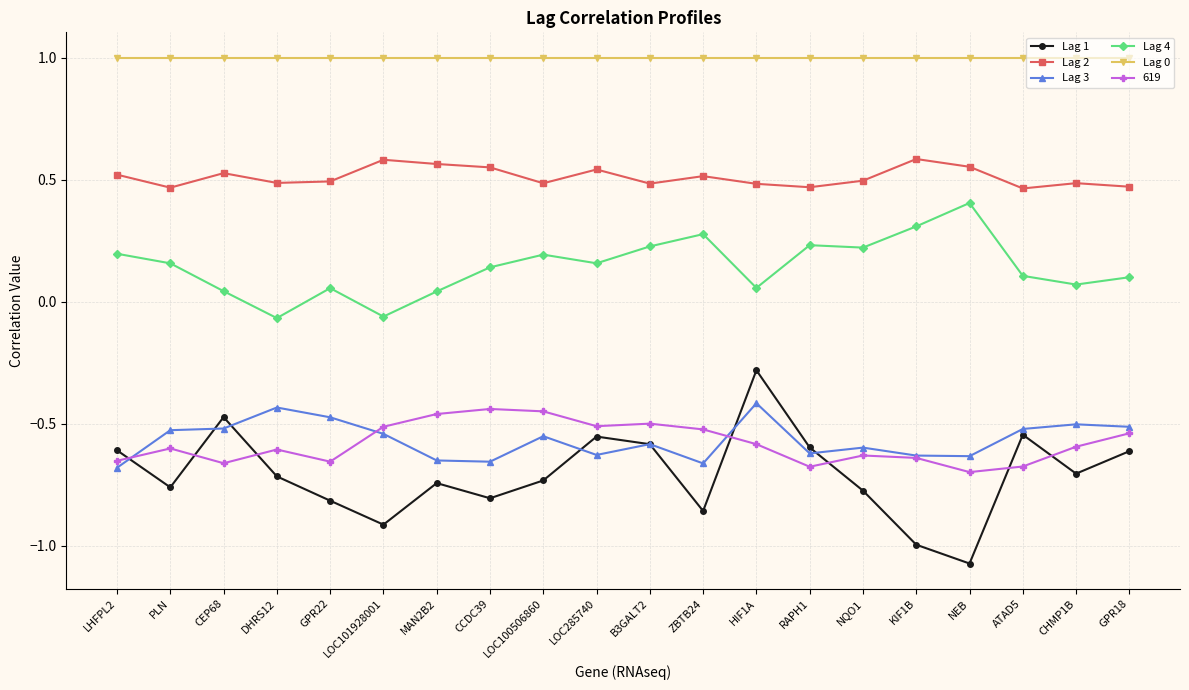

How many categories are shown in the chart?

20